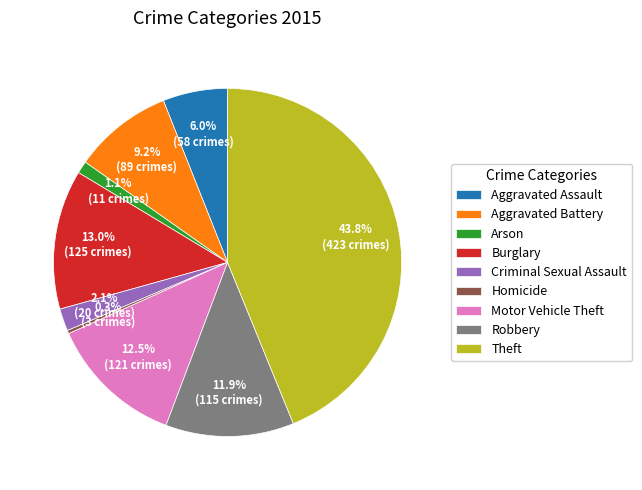

Which slice is the largest?

Theft